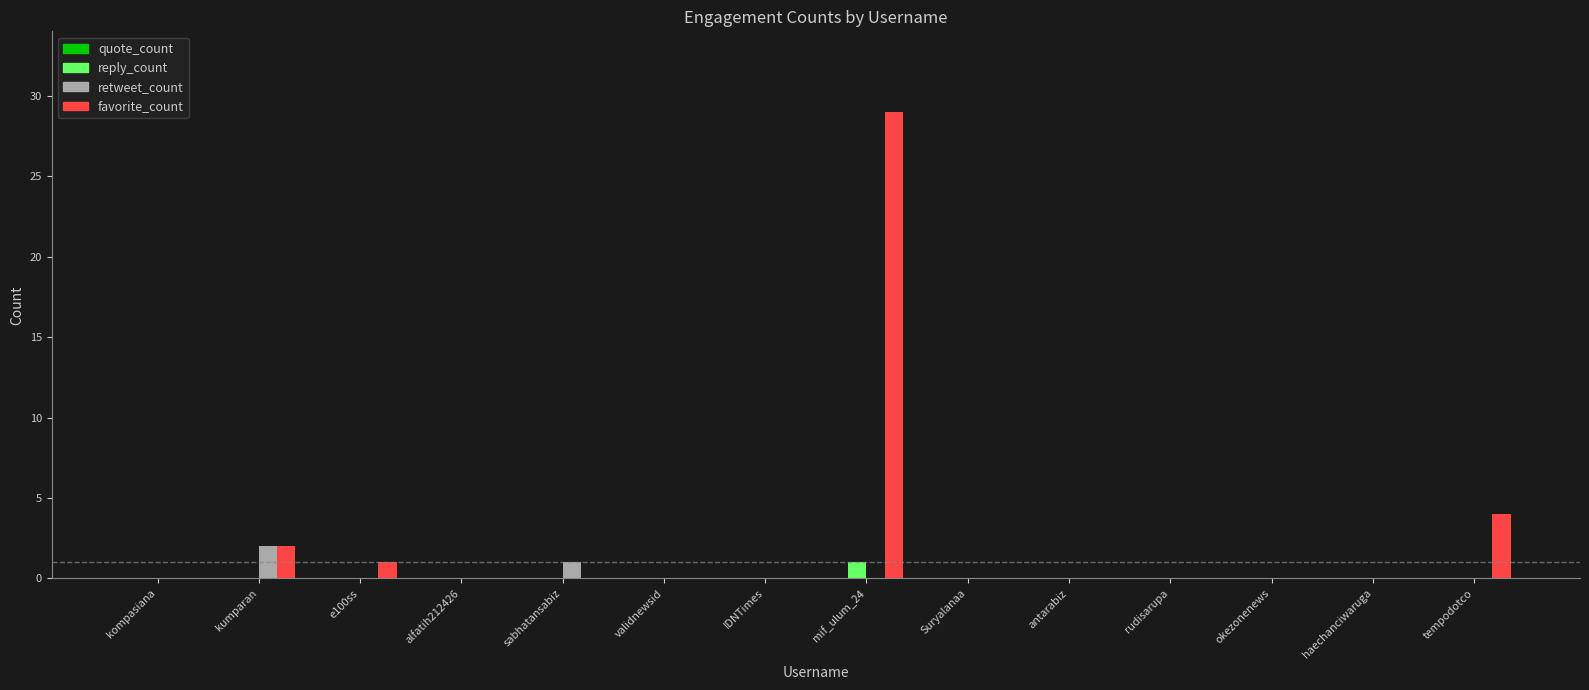

At which label is favorite_count closest to 14?

tempodotco